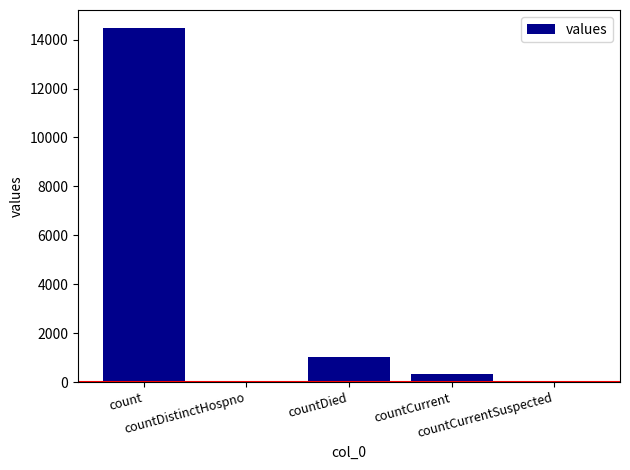

Which label corresponds to the largest value in the chart?

count